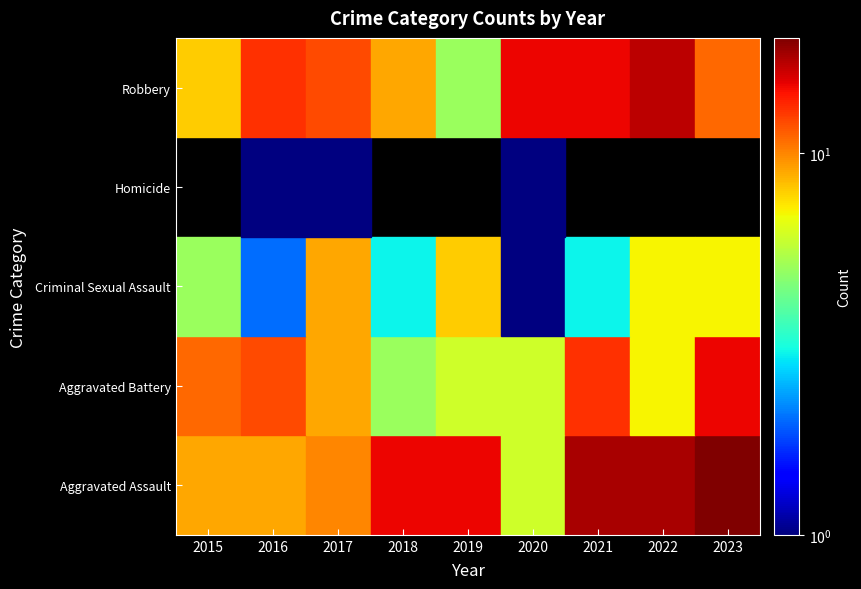

At which label is Robbery closest to 11?

2023